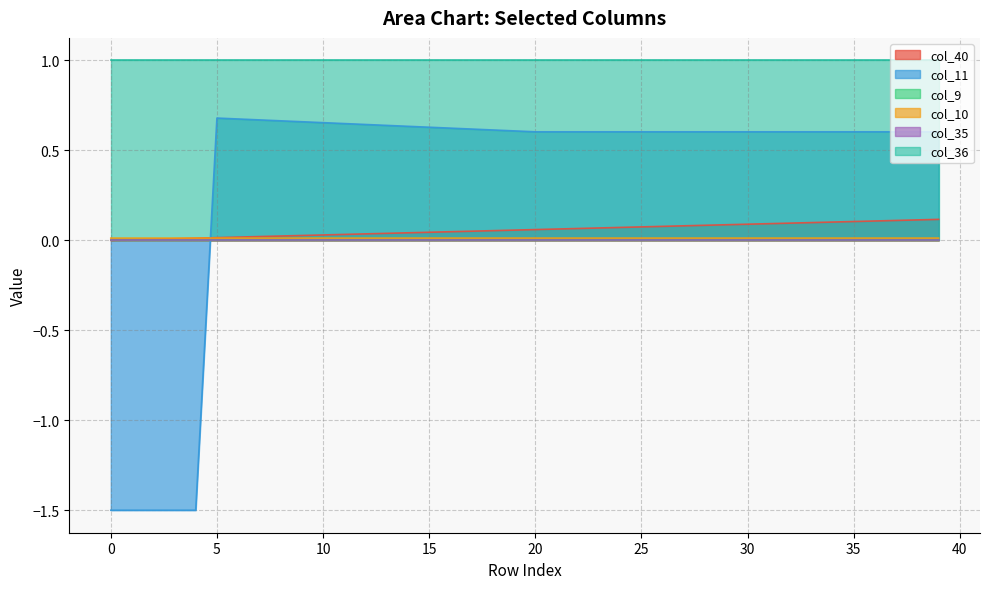

Is it true that col_10 equals 0.6 at 31?

True